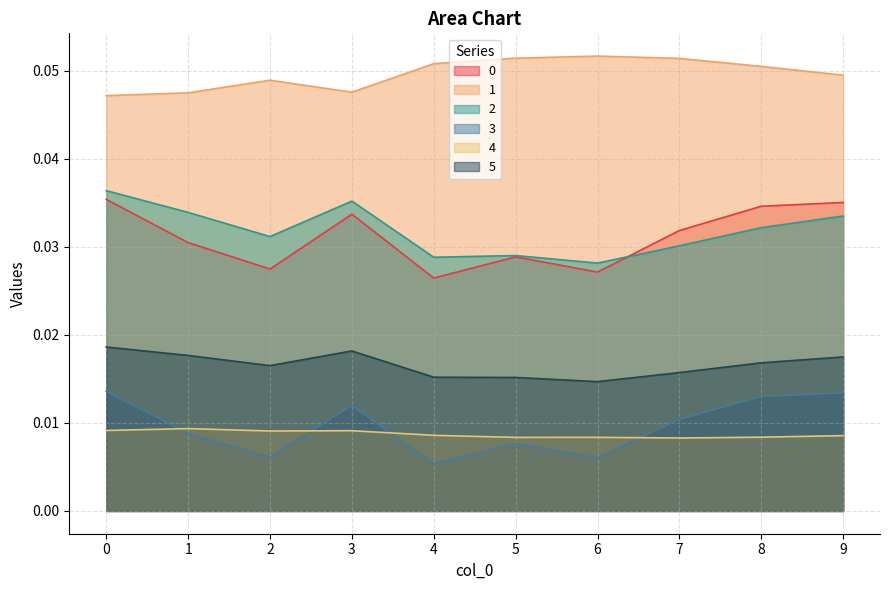

At 9, list the series in order from largest to smallest.

1, 0, 2, 5, 3, 4